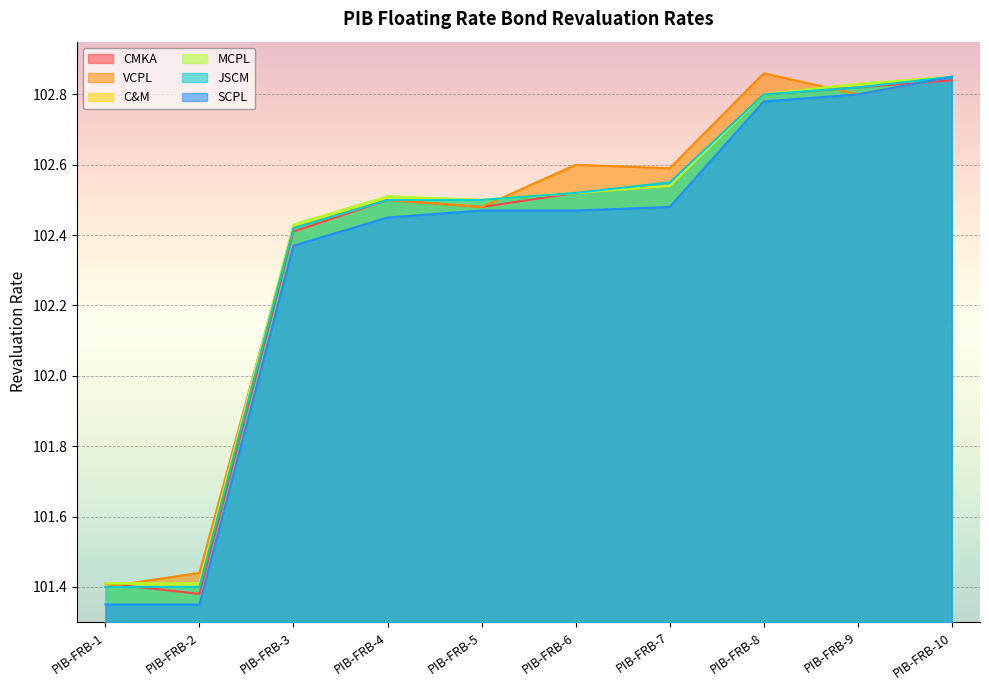

The VCPL series shows 180.1 at PIB-FRB-5. True or false?

False